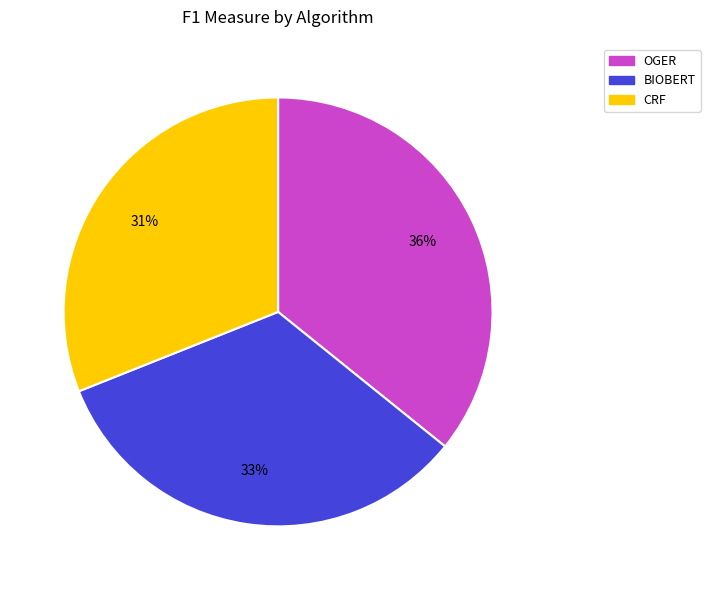

Does CRF account for over 50% of the chart?

No